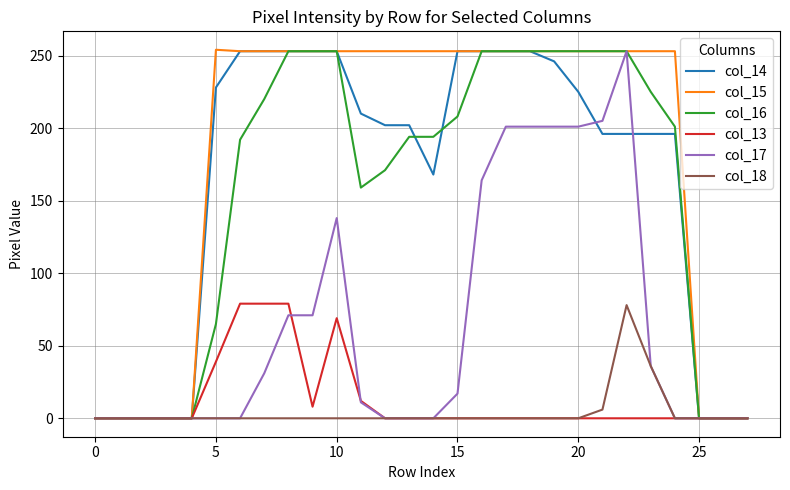

Which series has the largest total across all categories?

col_15